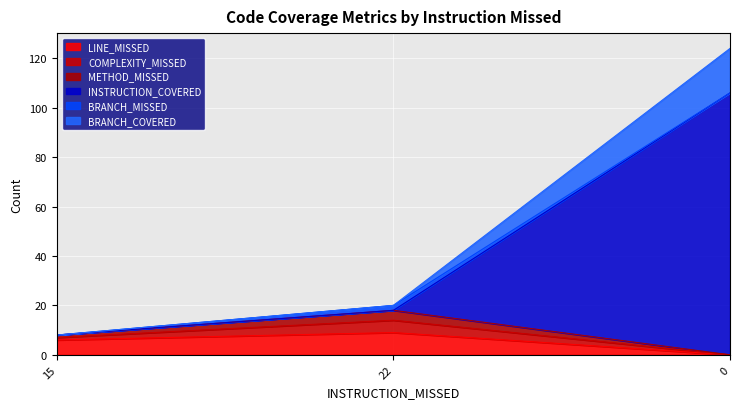

What are all the series names shown in the legend?

LINE_MISSED, COMPLEXITY_MISSED, METHOD_MISSED, INSTRUCTION_COVERED, BRANCH_MISSED, BRANCH_COVERED